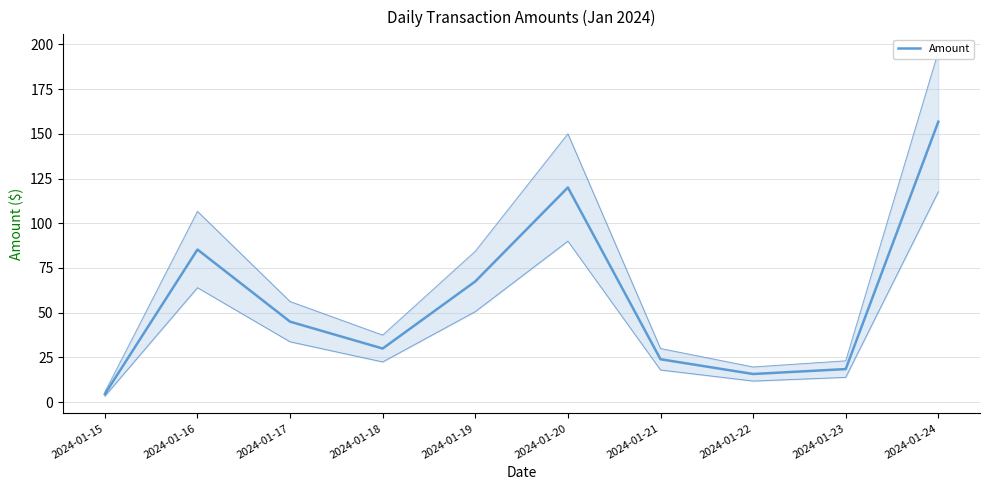

Rank the categories by value from lowest to highest.

2024-01-15, 2024-01-22, 2024-01-23, 2024-01-21, 2024-01-18, 2024-01-17, 2024-01-19, 2024-01-16, 2024-01-20, 2024-01-24